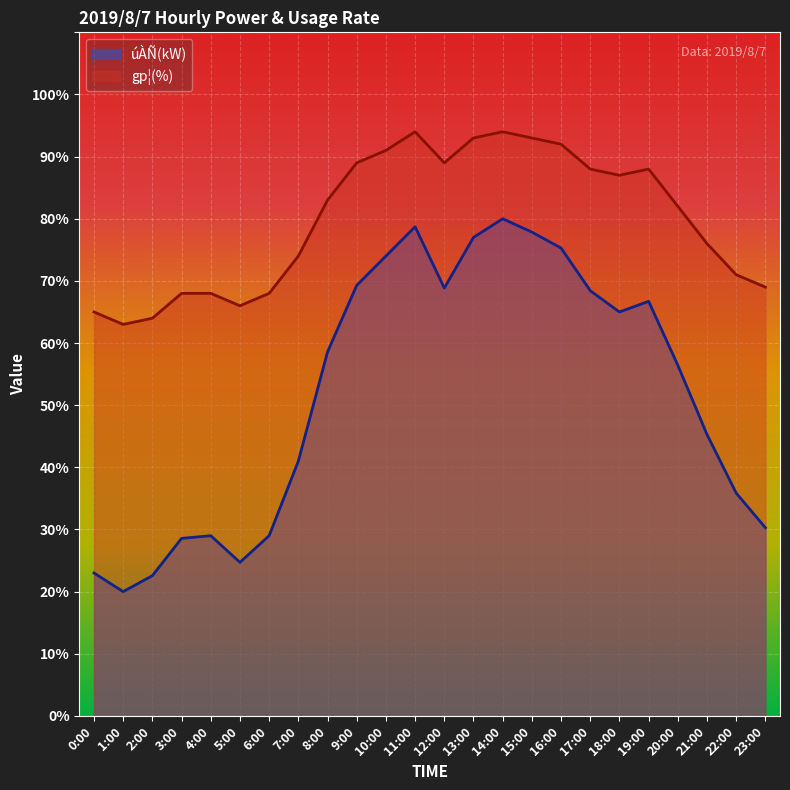

How many interior local valleys does the gp¦(%) series have?

4